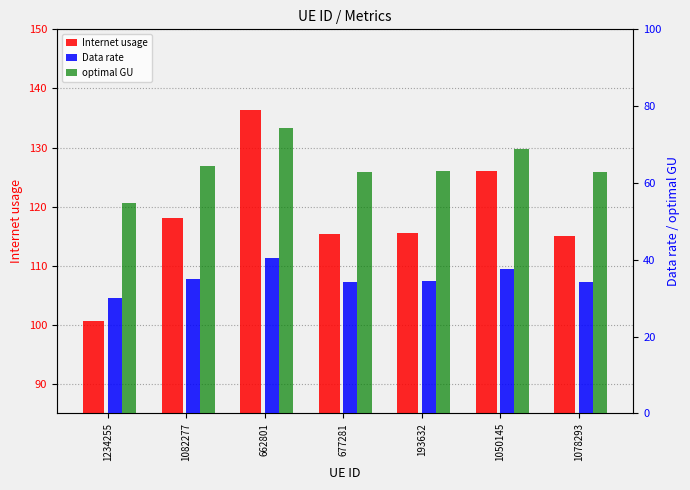

What is the difference between the Internet usage values at 1082277 and 1050145?

8.0